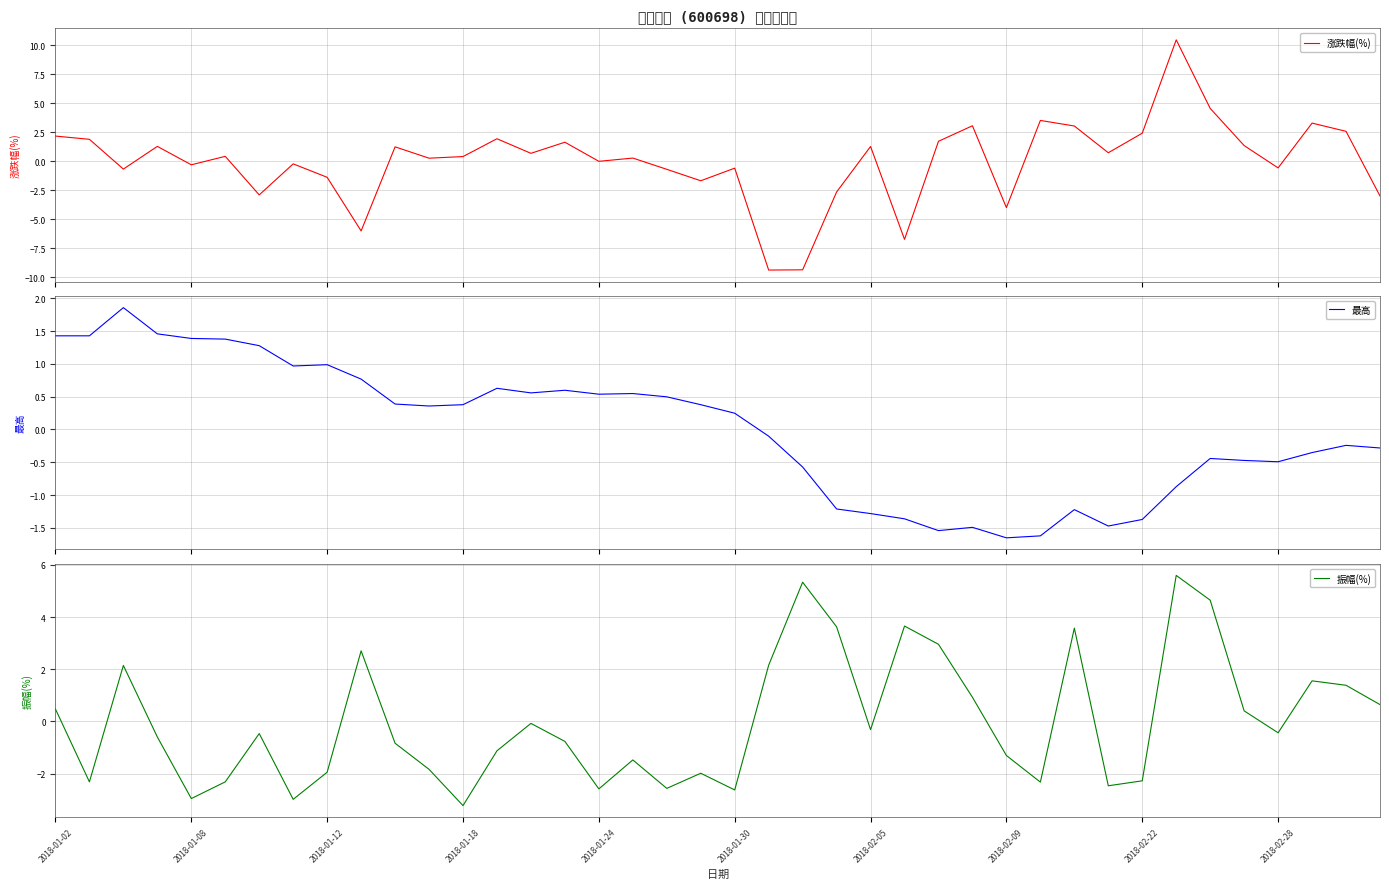

What is the highest value of the 振幅(%) series?

5.6